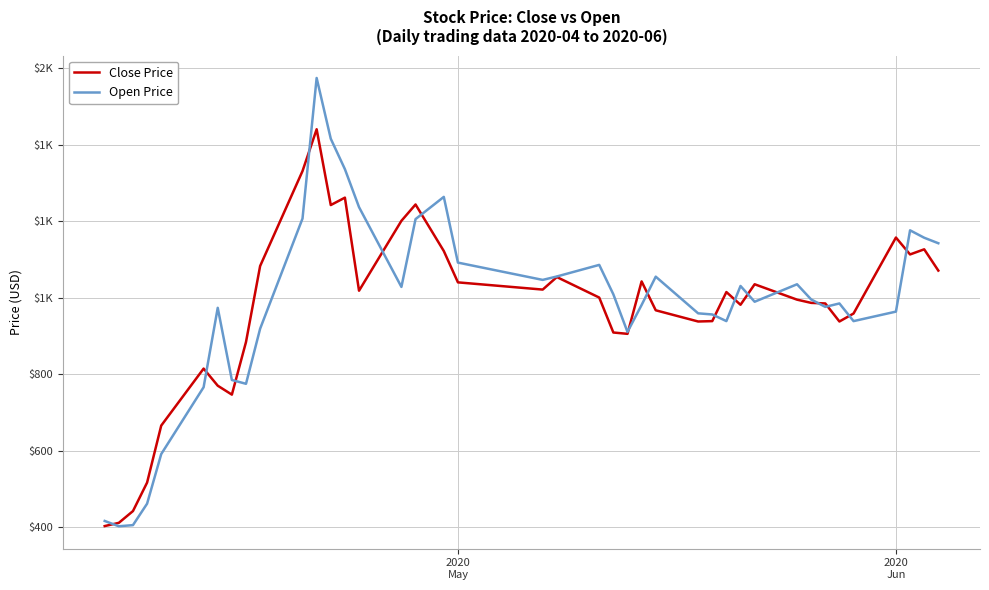

Is this an area chart (filled region under the line)?

No